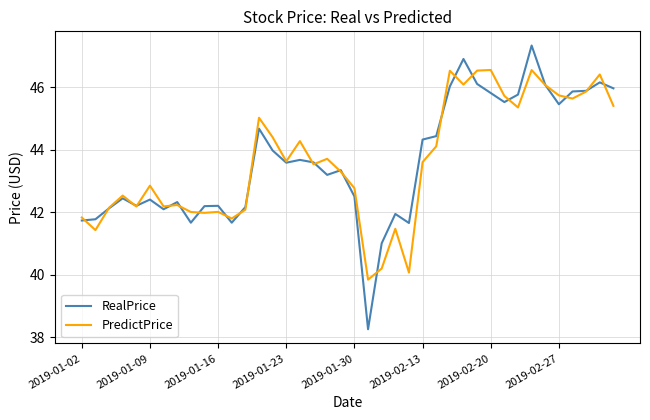

Which series has the largest range (max minus min)?

RealPrice